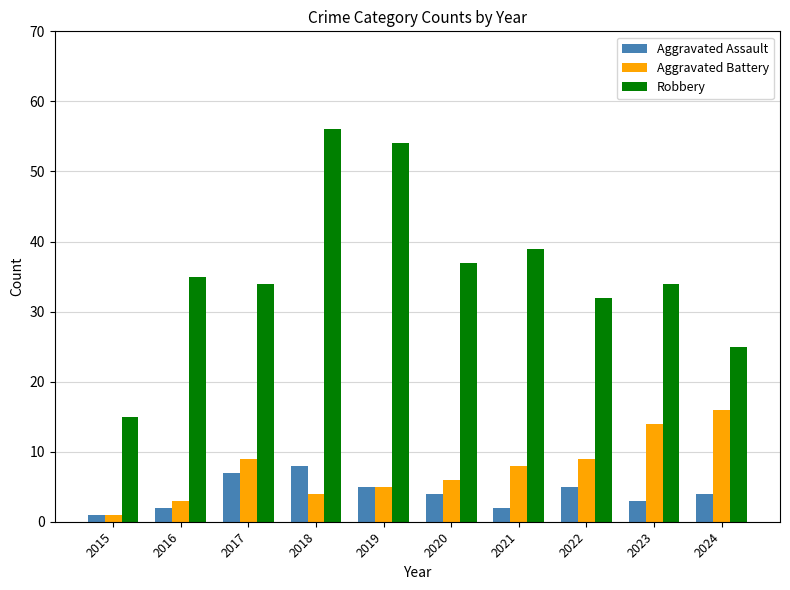

Where does the Aggravated Battery series first go above 8?

2017